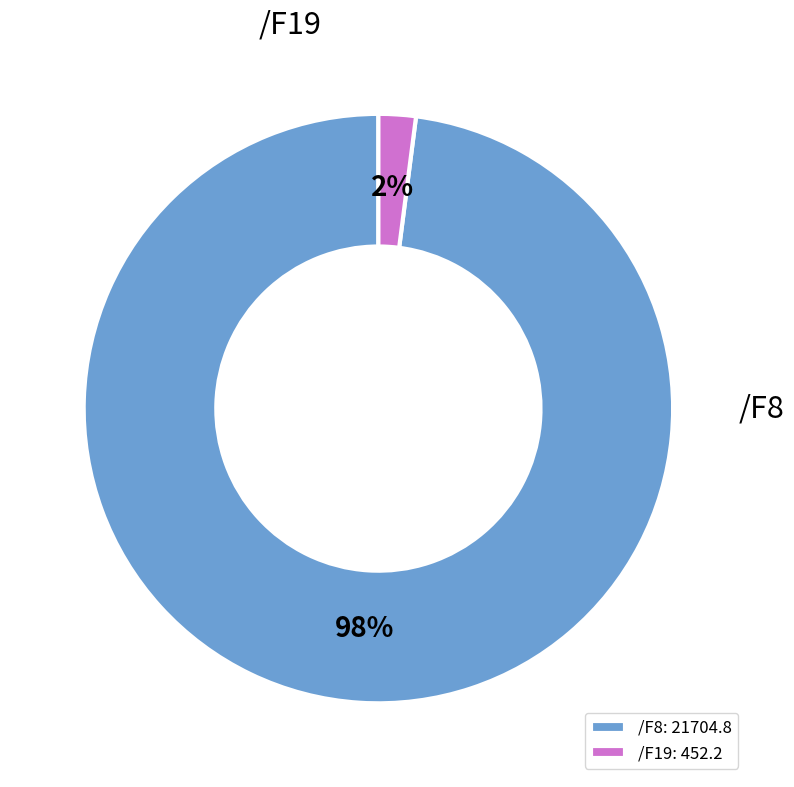

The /F8 slice represents 54% of the pie. True or false?

False